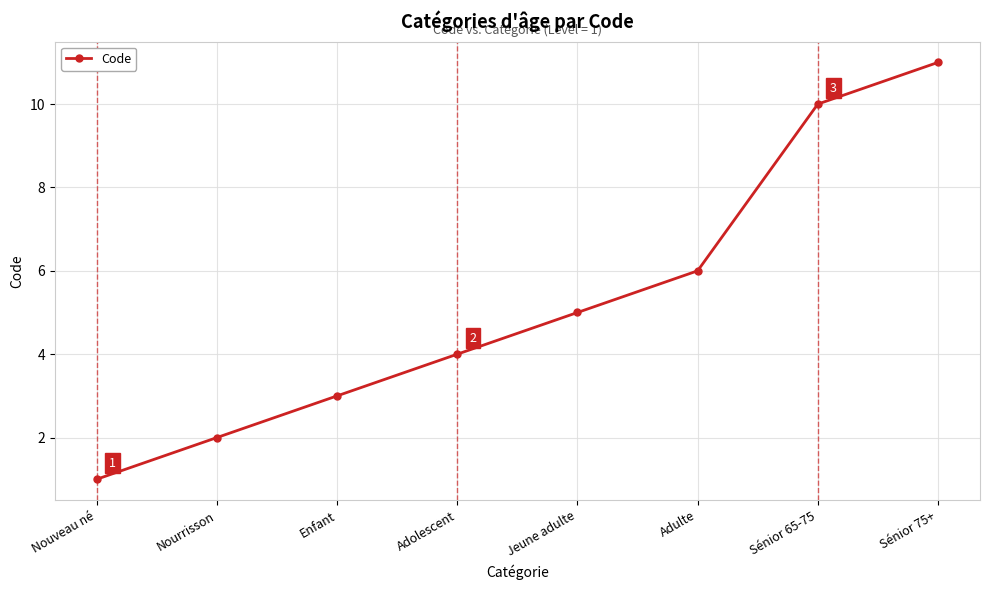

Reading left to right, what are all the values shown in this chart?

Nouveau né=1	Nourrisson=2	Enfant=3	Adolescent=4	Jeune adulte=5	Adulte=6	Sénior 65-75=10	Sénior 75+=11